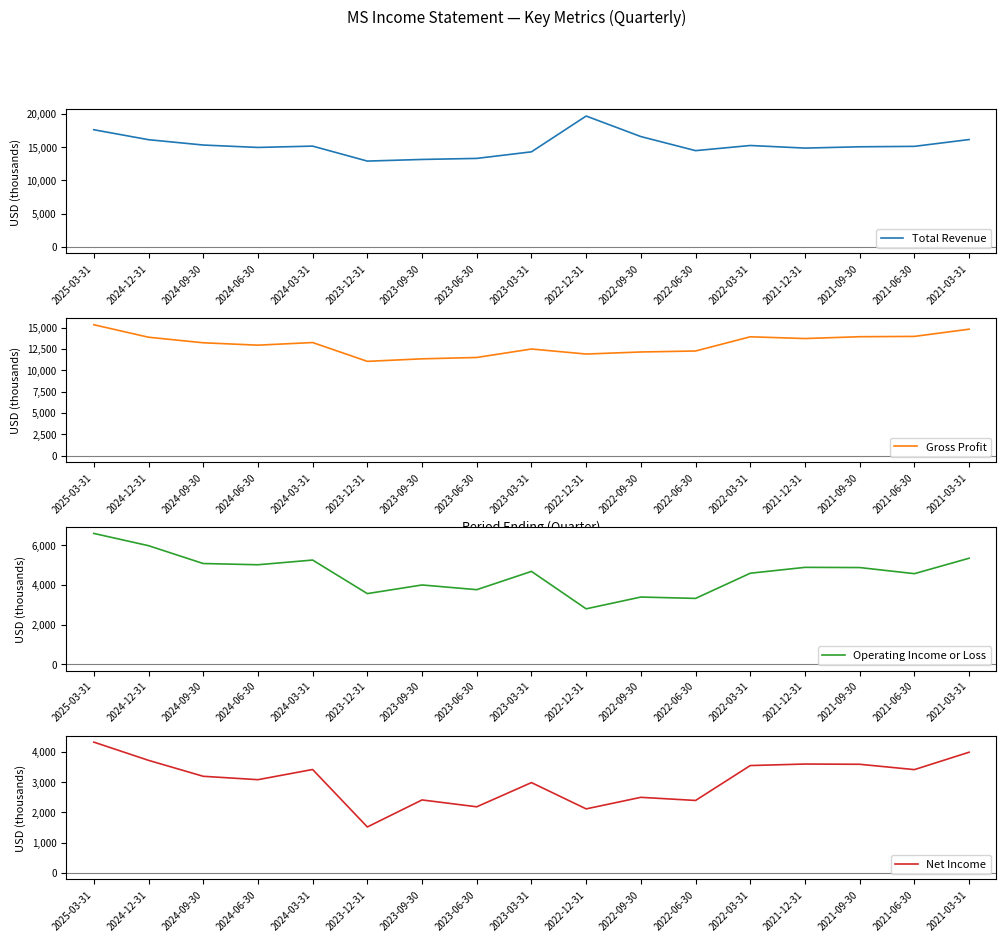

What is the label of the 14th point from the left?

2021-12-31